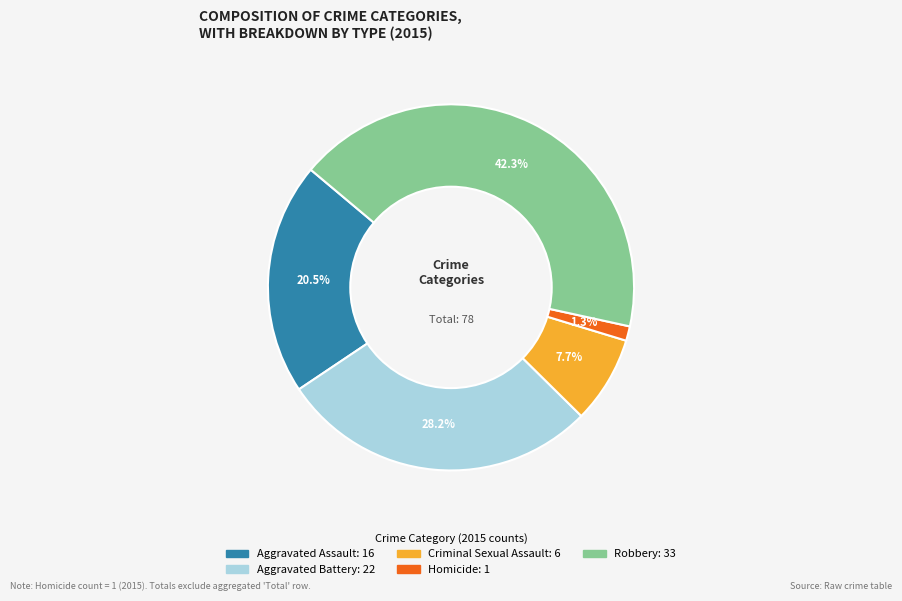

To the nearest percent, what percentage of the pie is Aggravated Battery?

28%